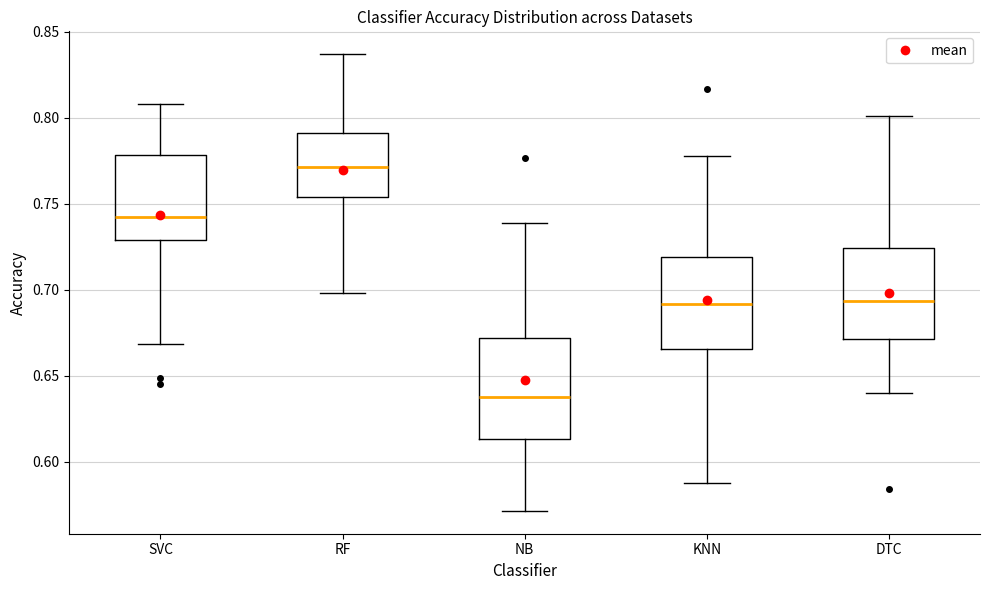

Which box's median line is the lowest?

NB